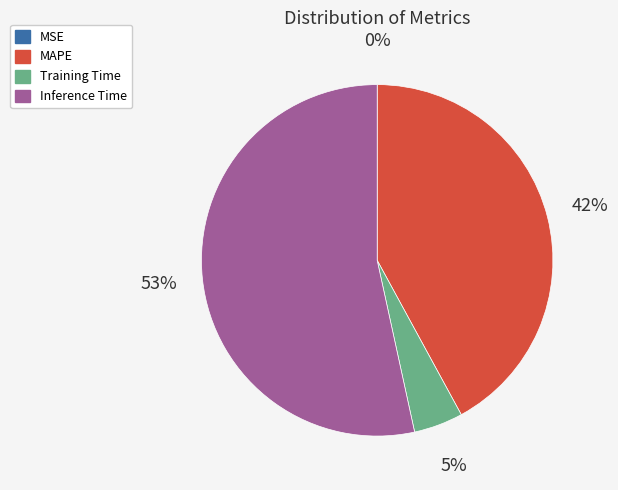

To the nearest percent, what is the average slice percentage?

25%